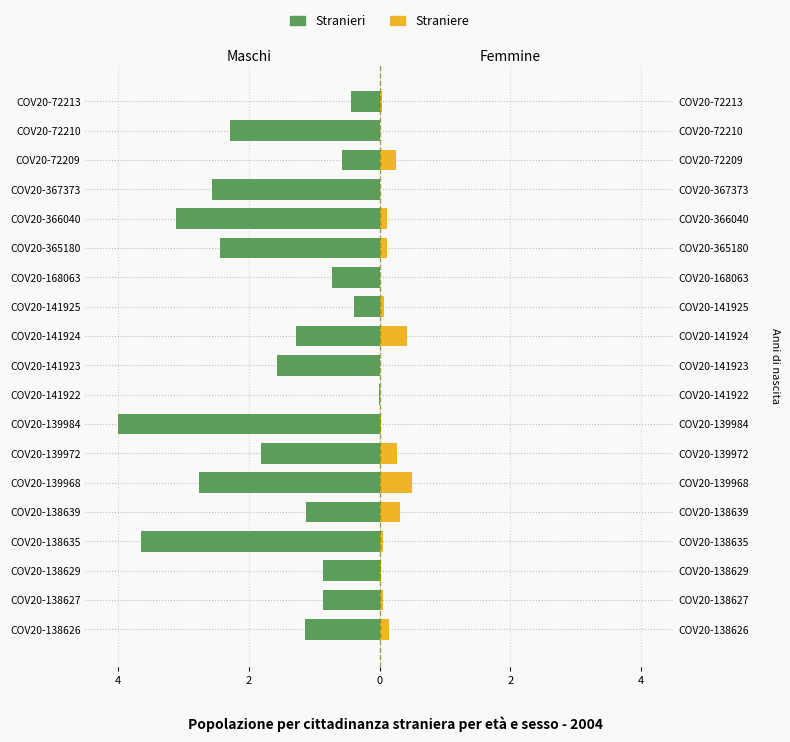

What are all the series names shown in the legend?

Stranieri, Straniere